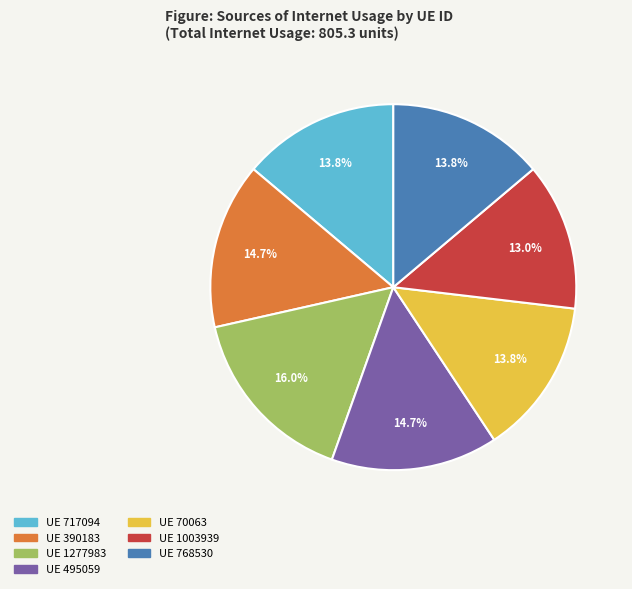

Is there any slice that represents more than half of the pie?

No